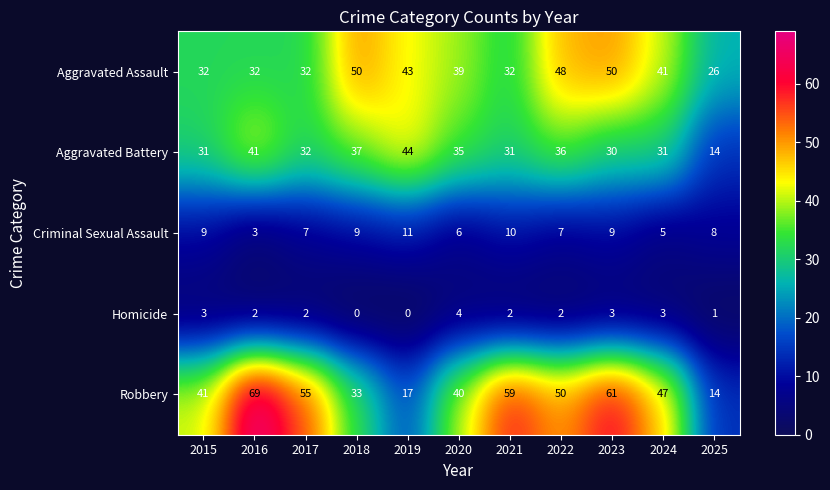

Which series has the largest range (max minus min)?

Robbery